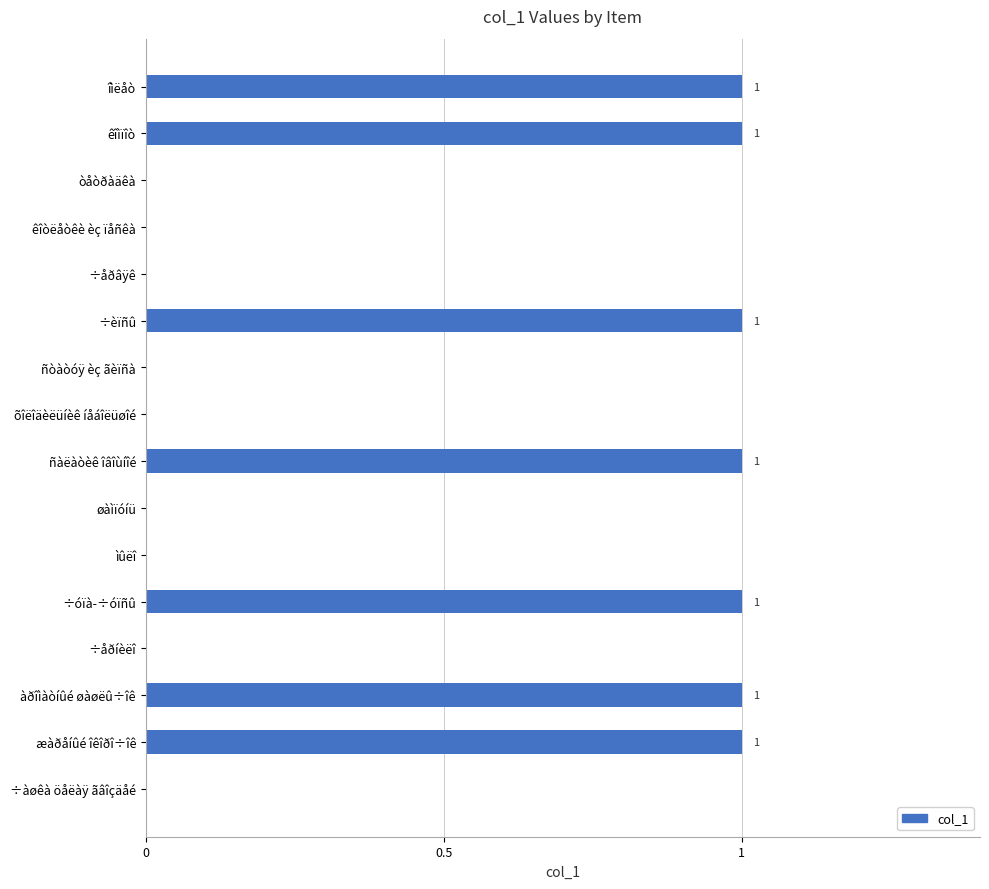

What is the sum of all values?

7